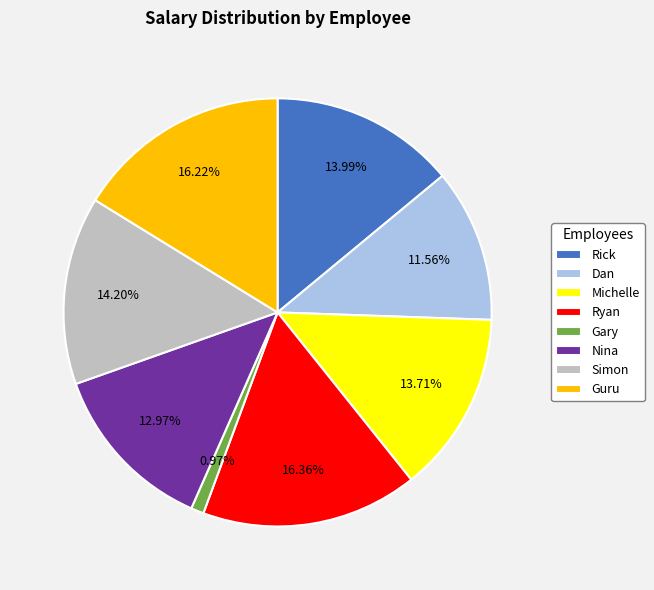

What is the smallest slice in the pie chart?

Gary